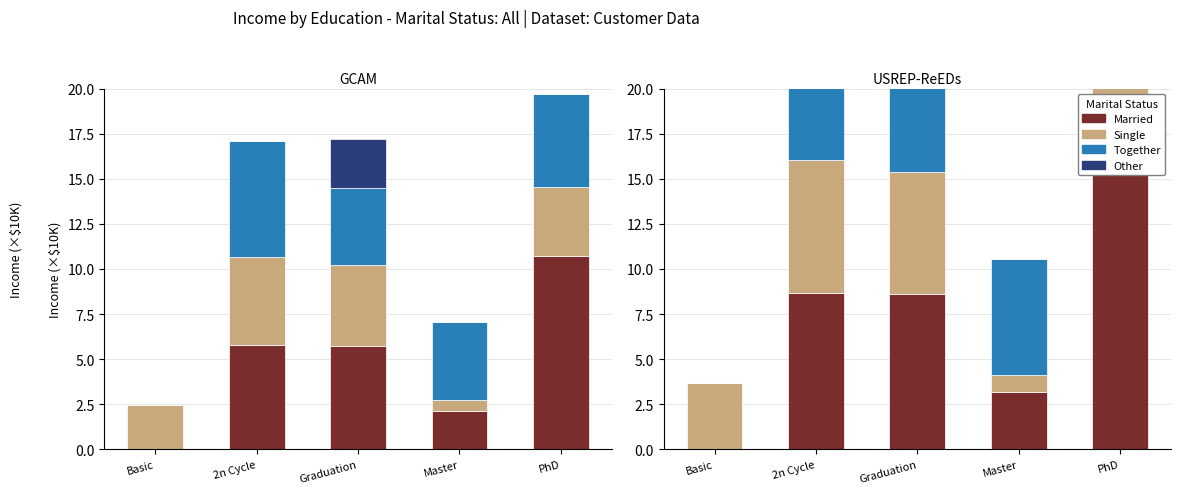

At how many categories does at least one series exceed 8?

3